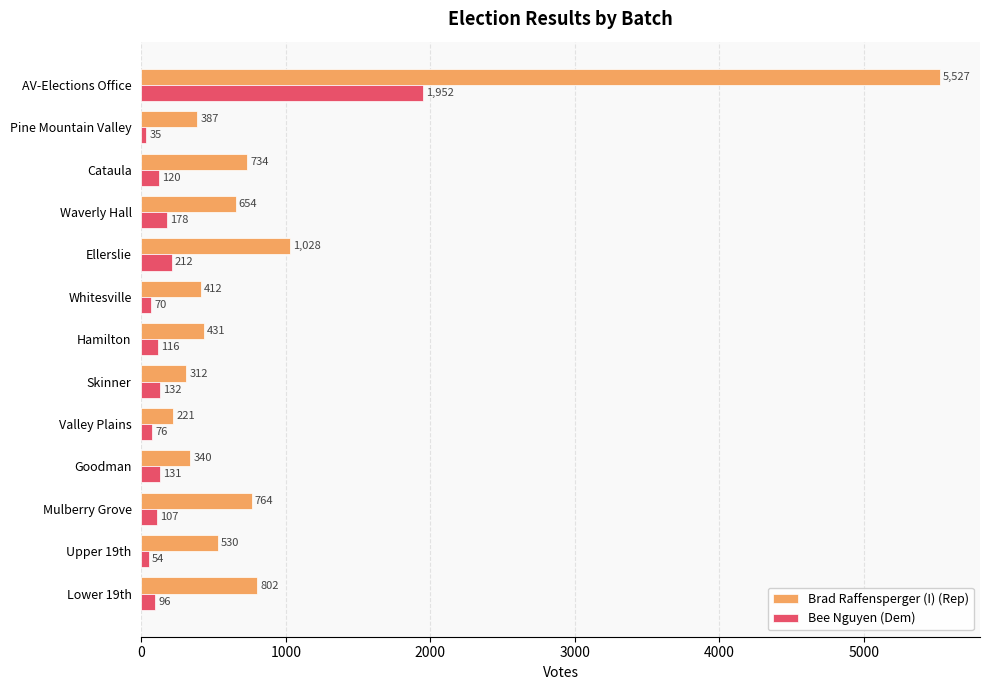

The value of Brad Raffensperger (I) (Rep) at Skinner is 312. True or false?

True